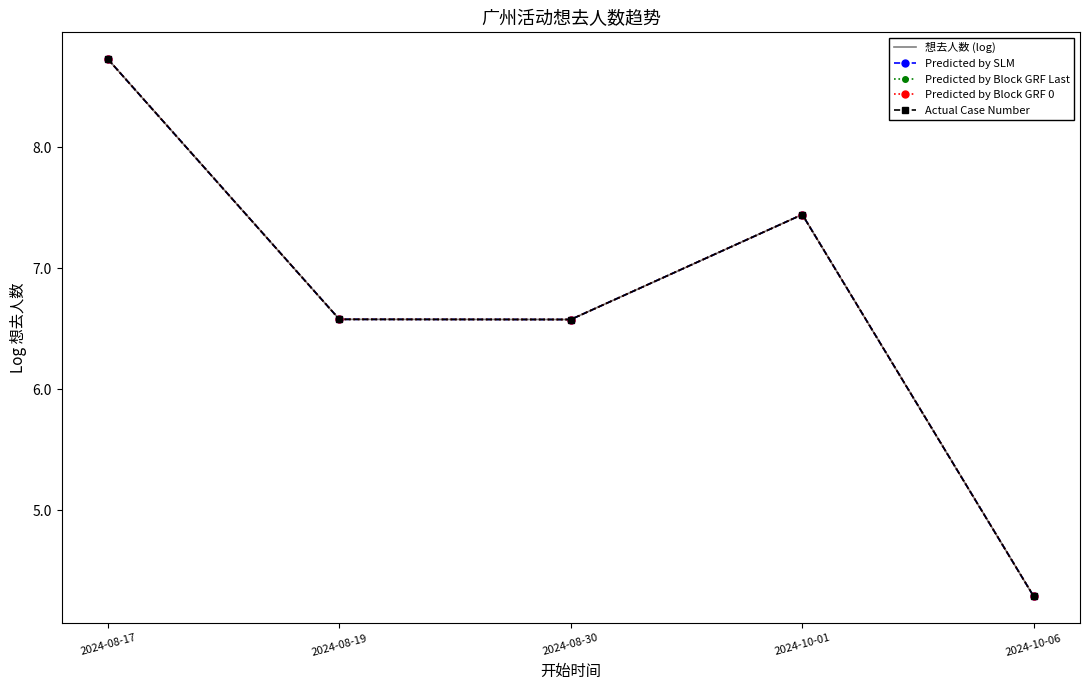

What are all the series names shown in the legend?

想去人数 (log), Predicted by SLM, Predicted by Block GRF Last, Predicted by Block GRF 0, Actual Case Number